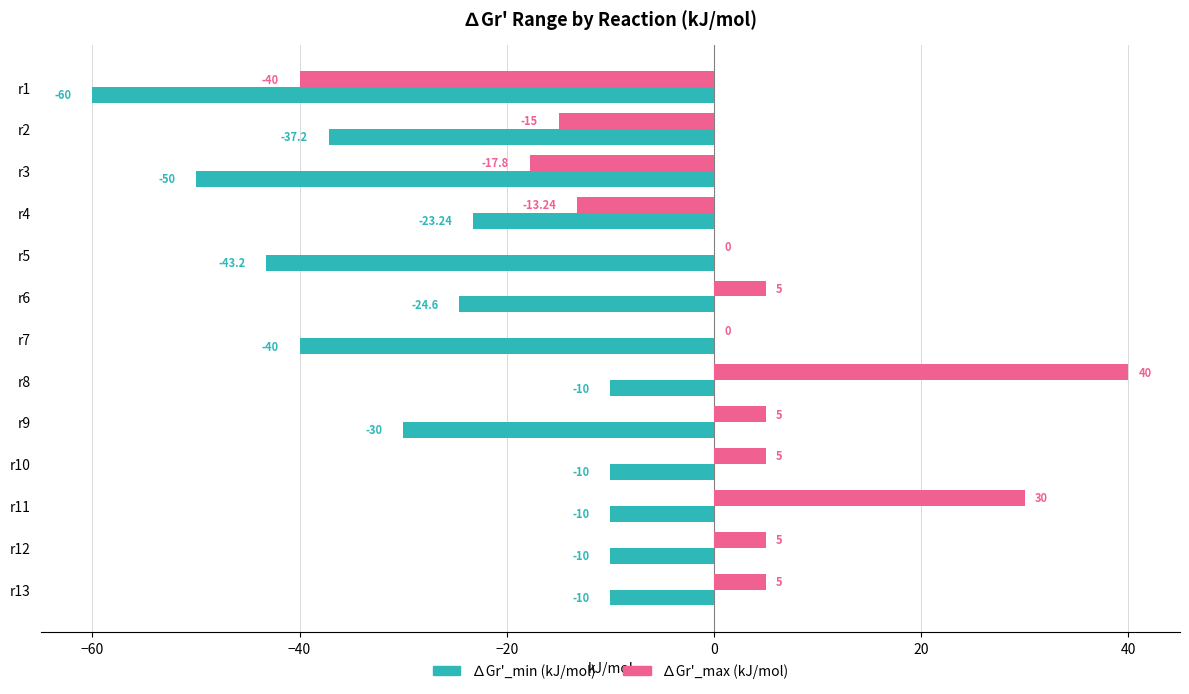

Between r6 and r11, which series saw the biggest shift?

∆Gr'_max (kJ/mol)